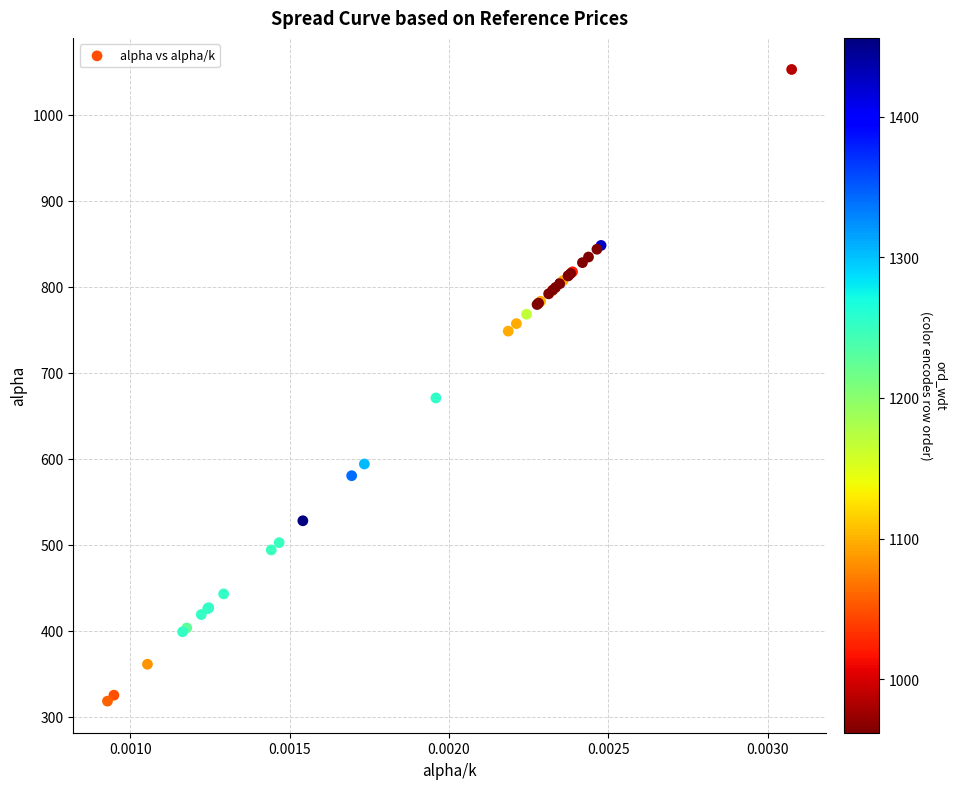

What Y value in the scatter plot is closest to 685?

670.7